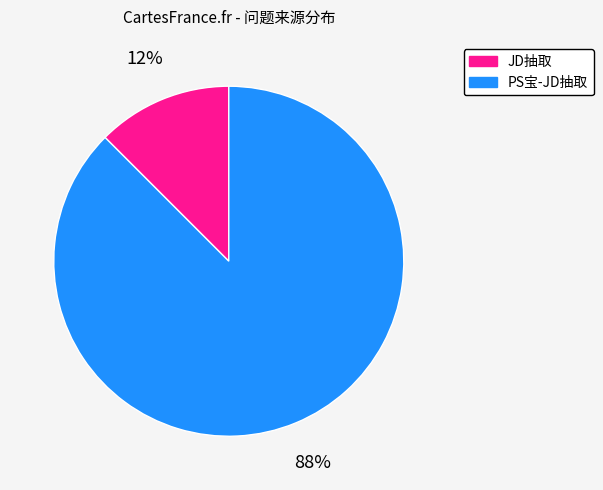

The PS宝-JD抽取 slice represents 88% of the pie. True or false?

True